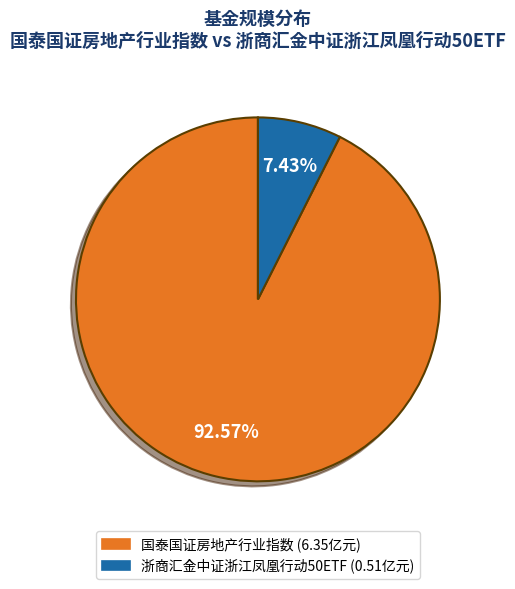

Rank the categories by value from lowest to highest.

浙商汇金中证浙江凤凰行动50ETF, 国泰国证房地产行业指数